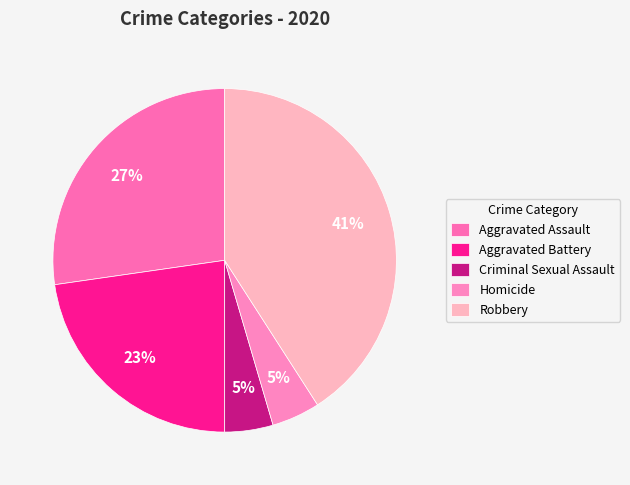

How many slices are in this pie chart?

5